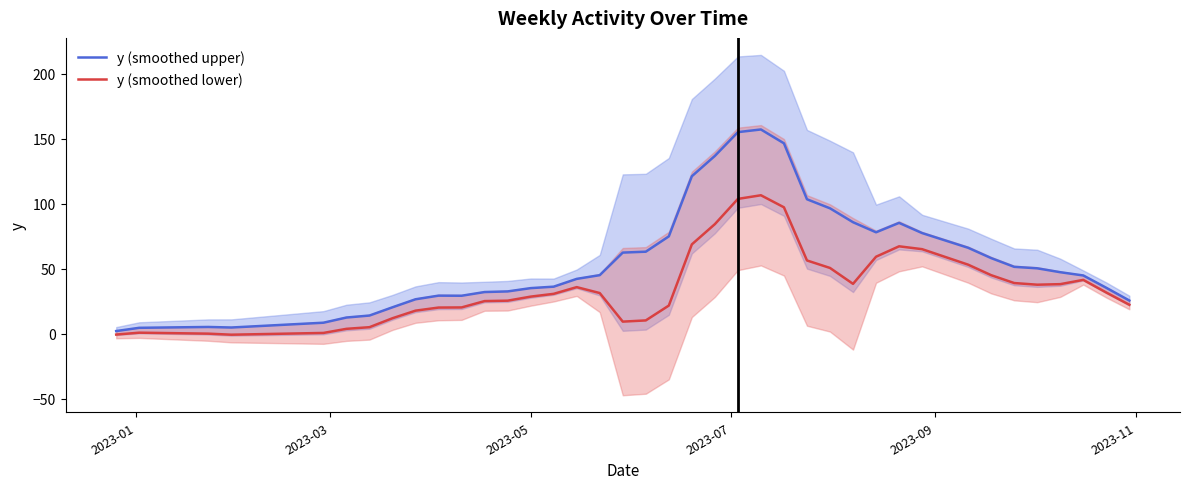

How many lines are shown in the chart?

2